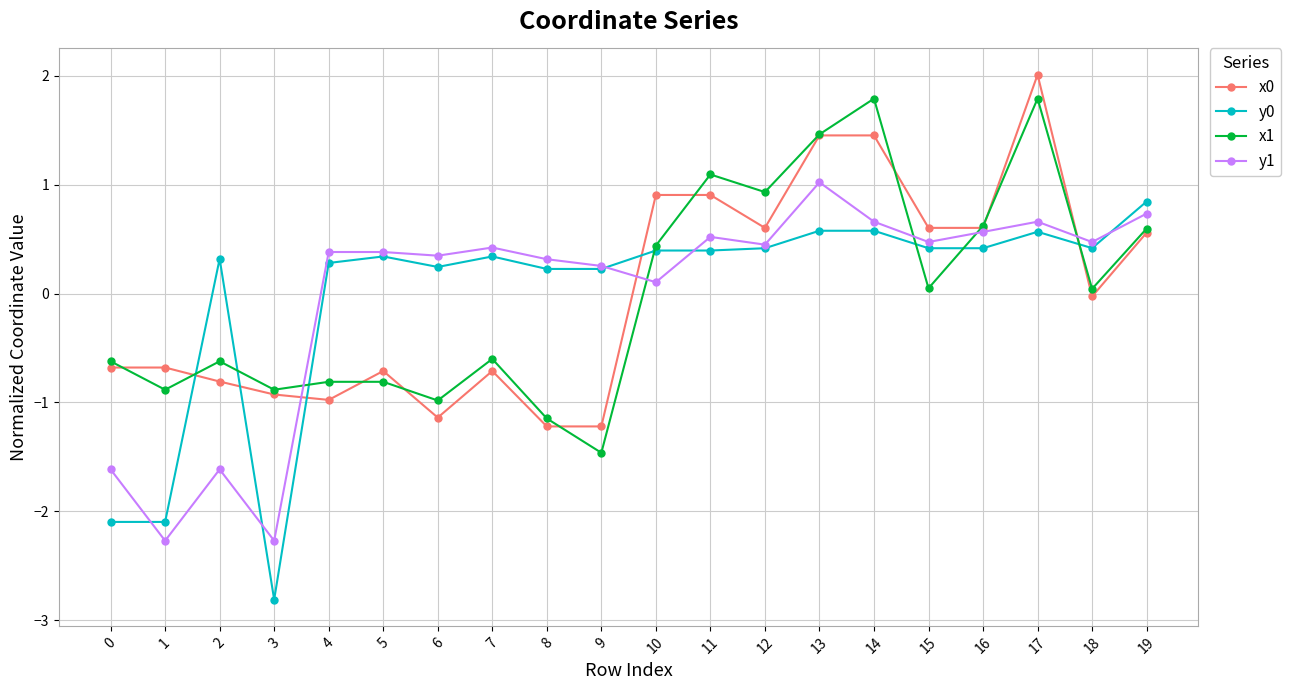

True or false: y0 has a value of 1.0 at 13.

False